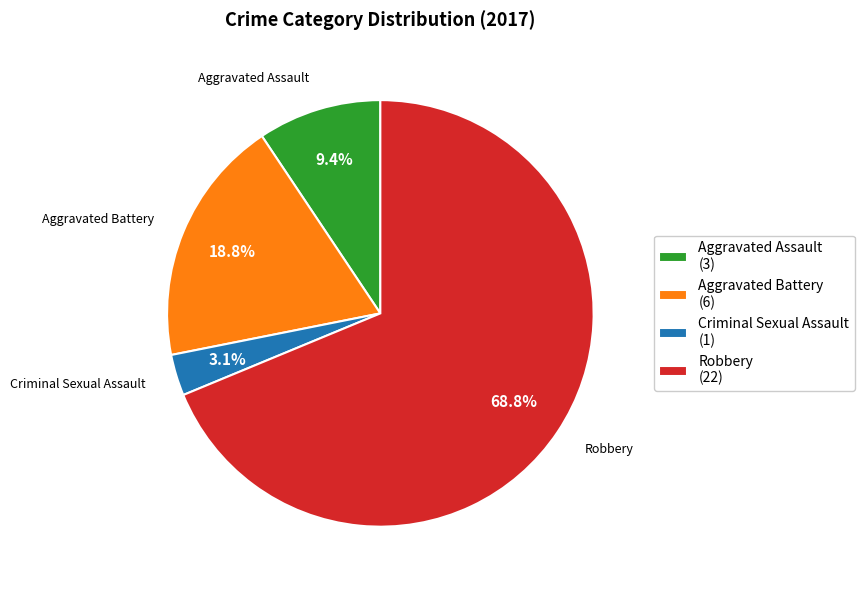

How many slices are in this pie chart?

4